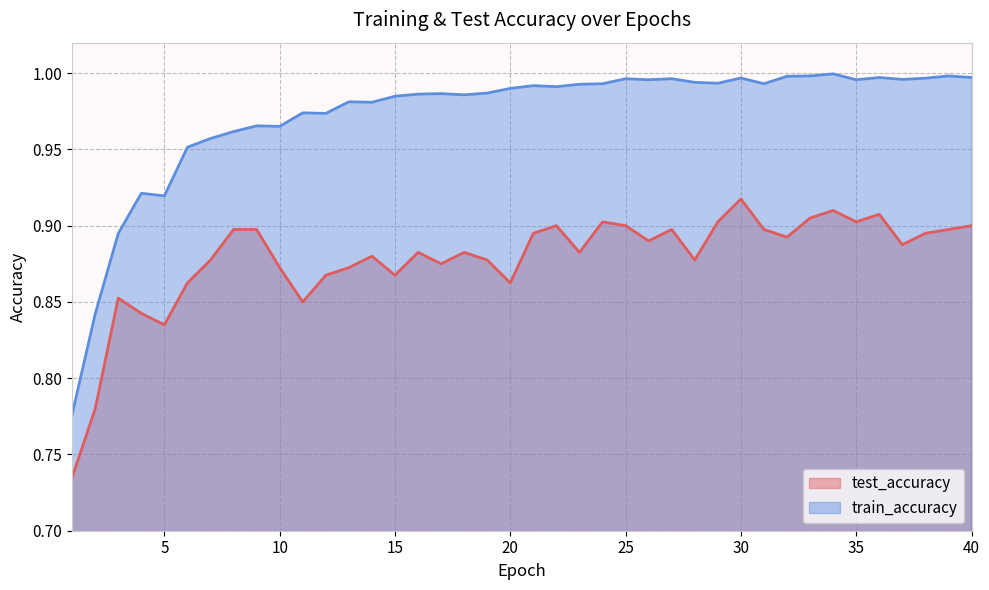

What is the maximum value shown in the chart?

1.0